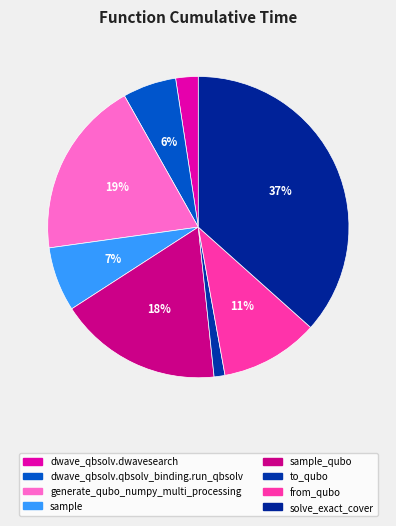

Which category has the biggest portion of the pie?

solve_exact_cover